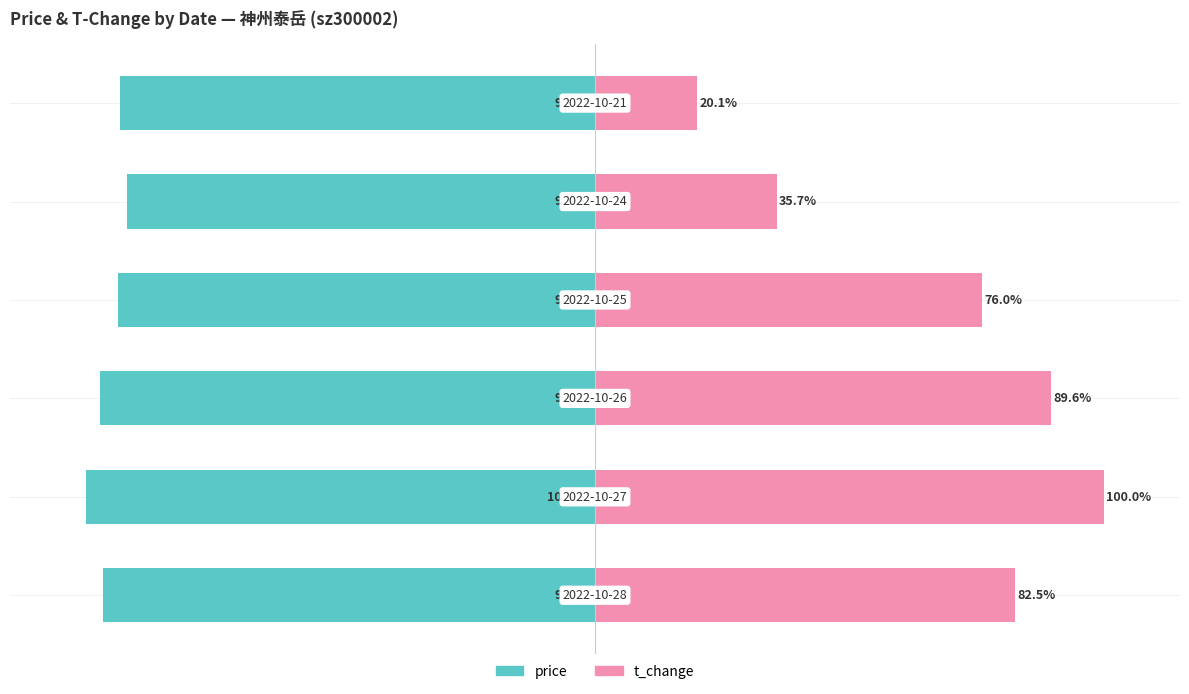

What is the value of the t_change bar at the 1st from the left?

82.5